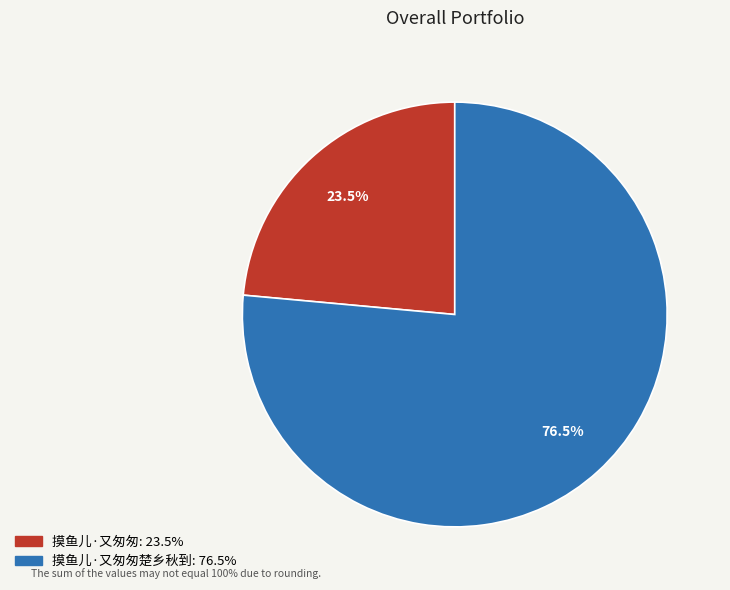

To the nearest percent, what is the difference between the largest and smallest slice percentages?

53%